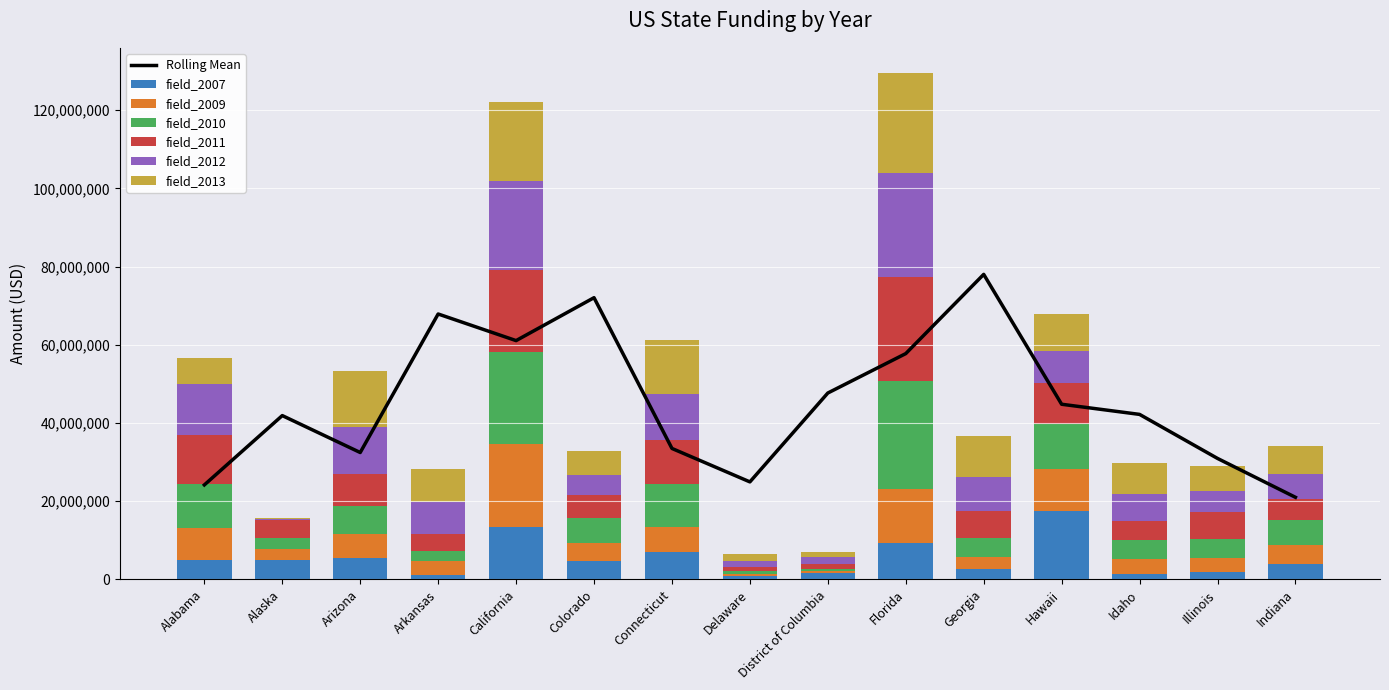

What is the difference between the maximum and minimum values in the field_2012 series?

26495499